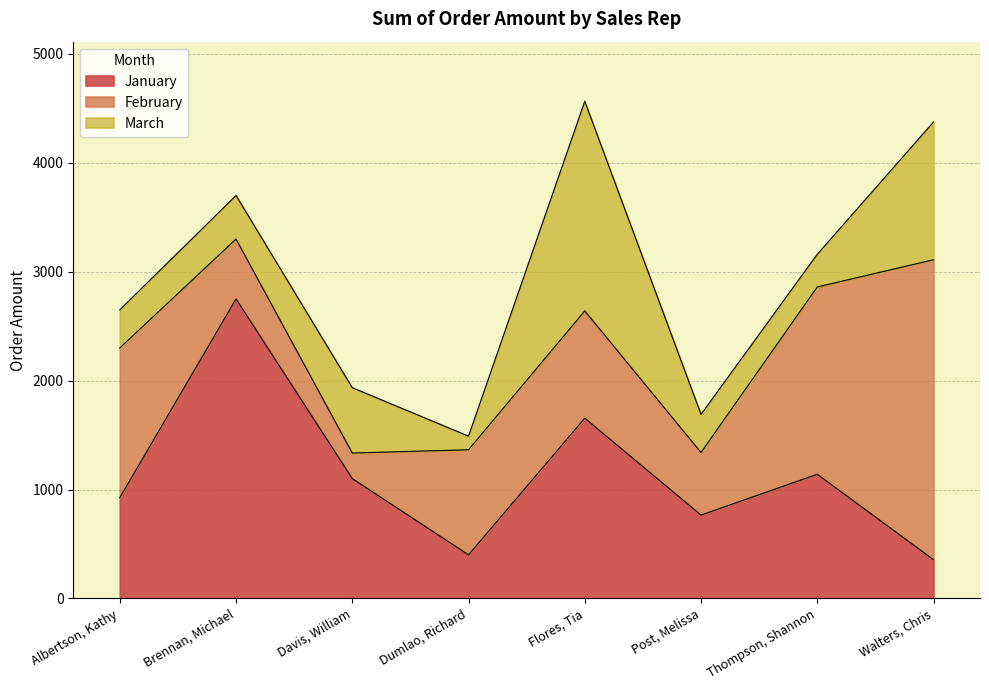

What is the average value of the February series?

1145